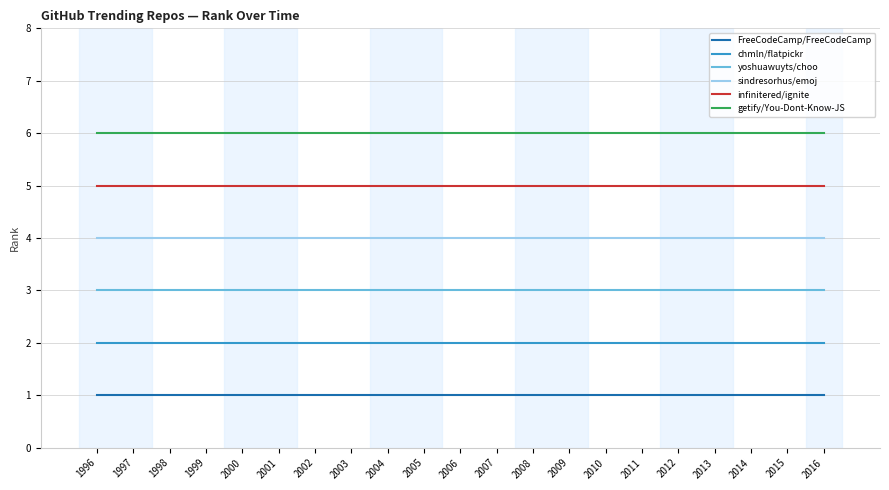

What is the minimum value shown in the chart?

1